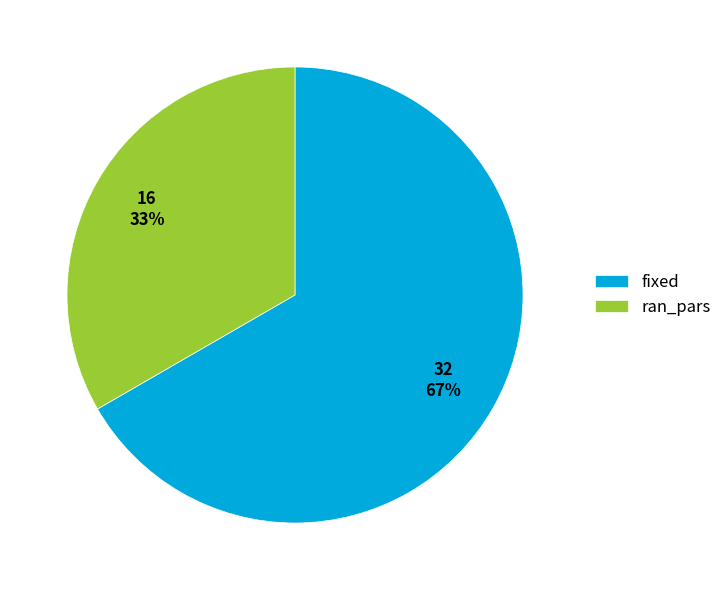

Which has a higher value, fixed or ran_pars?

fixed